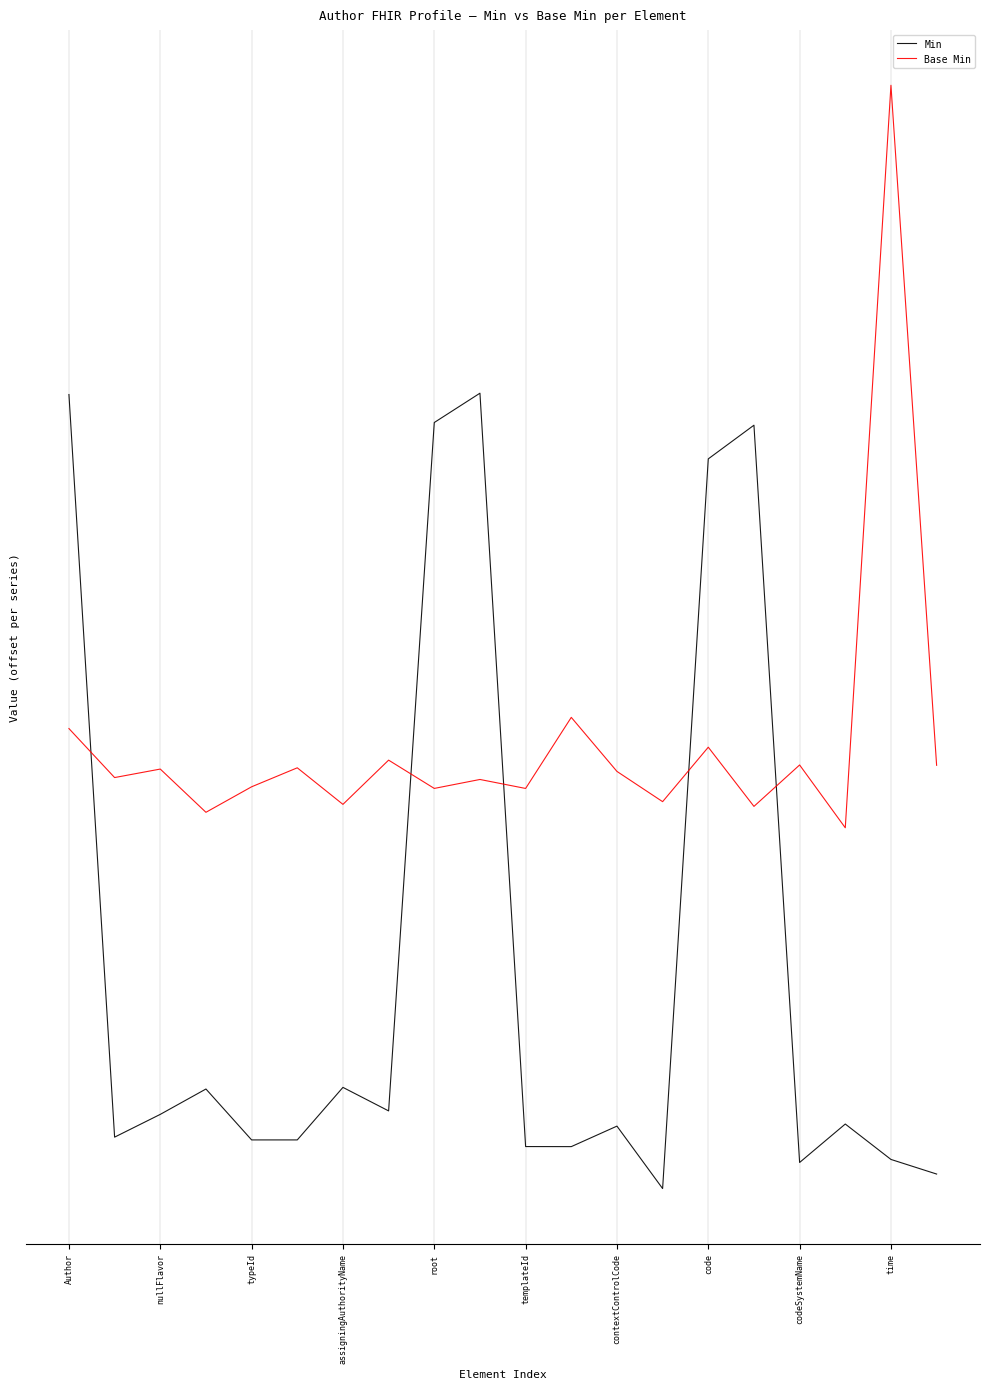

How many times do Base Min and Min cross each other?

5